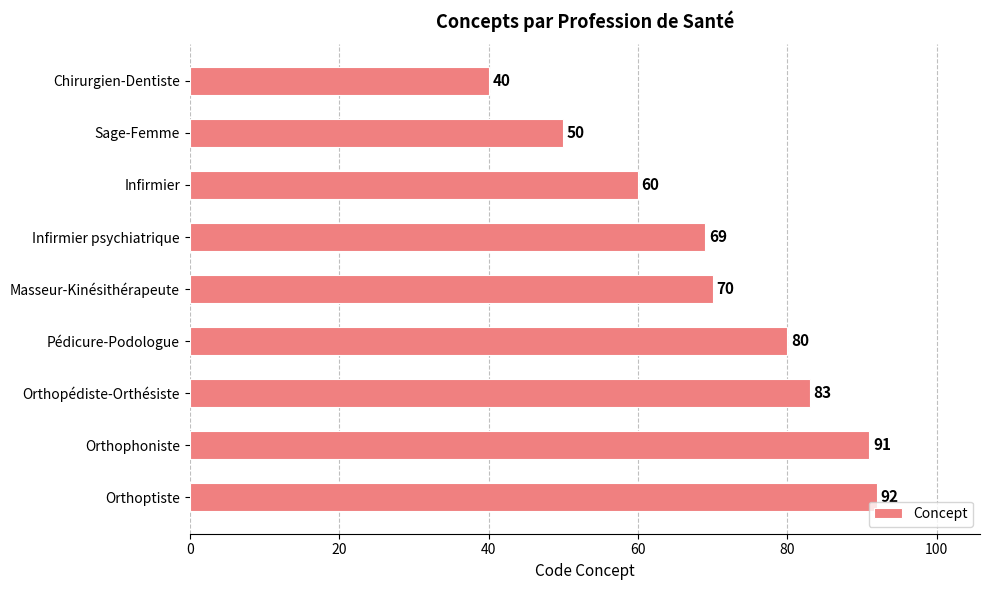

Rank the categories by value from lowest to highest.

Chirurgien-Dentiste, Sage-Femme, Infirmier, Infirmier psychiatrique, Masseur-Kinésithérapeute, Pédicure-Podologue, Orthopédiste-Orthésiste, Orthophoniste, Orthoptiste